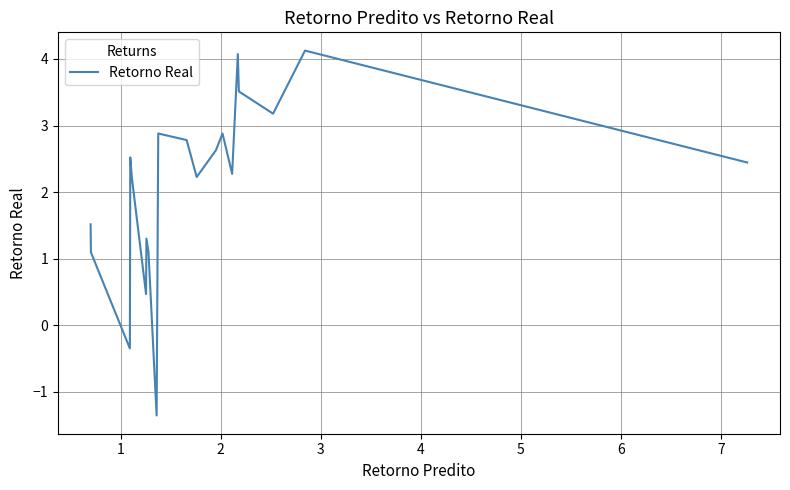

How many negative values are there?

2